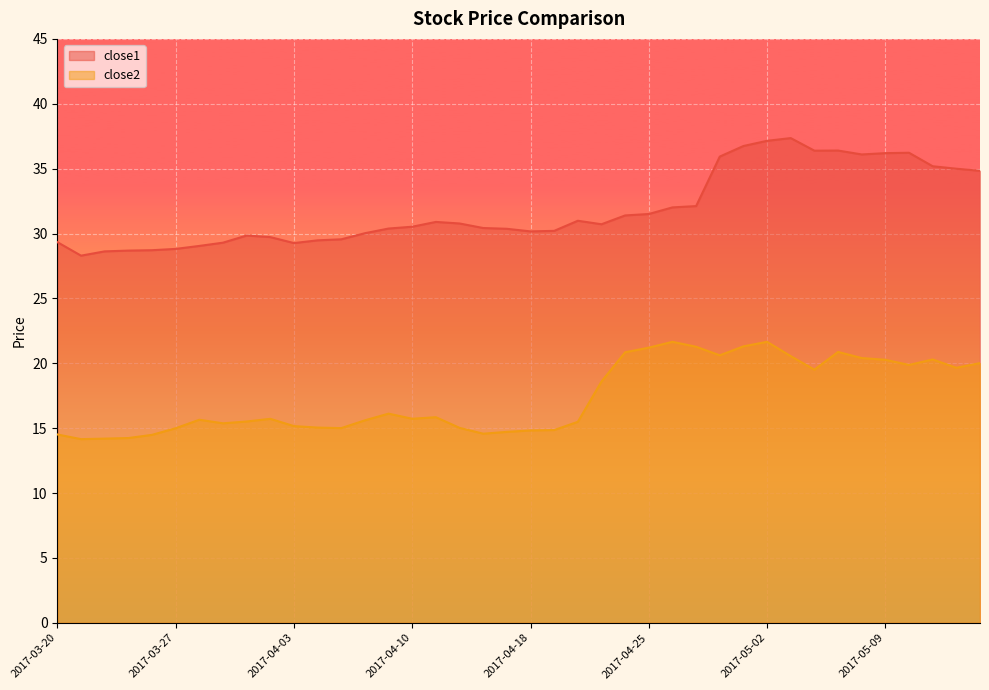

What is the sum of all close1 values?

1274.7